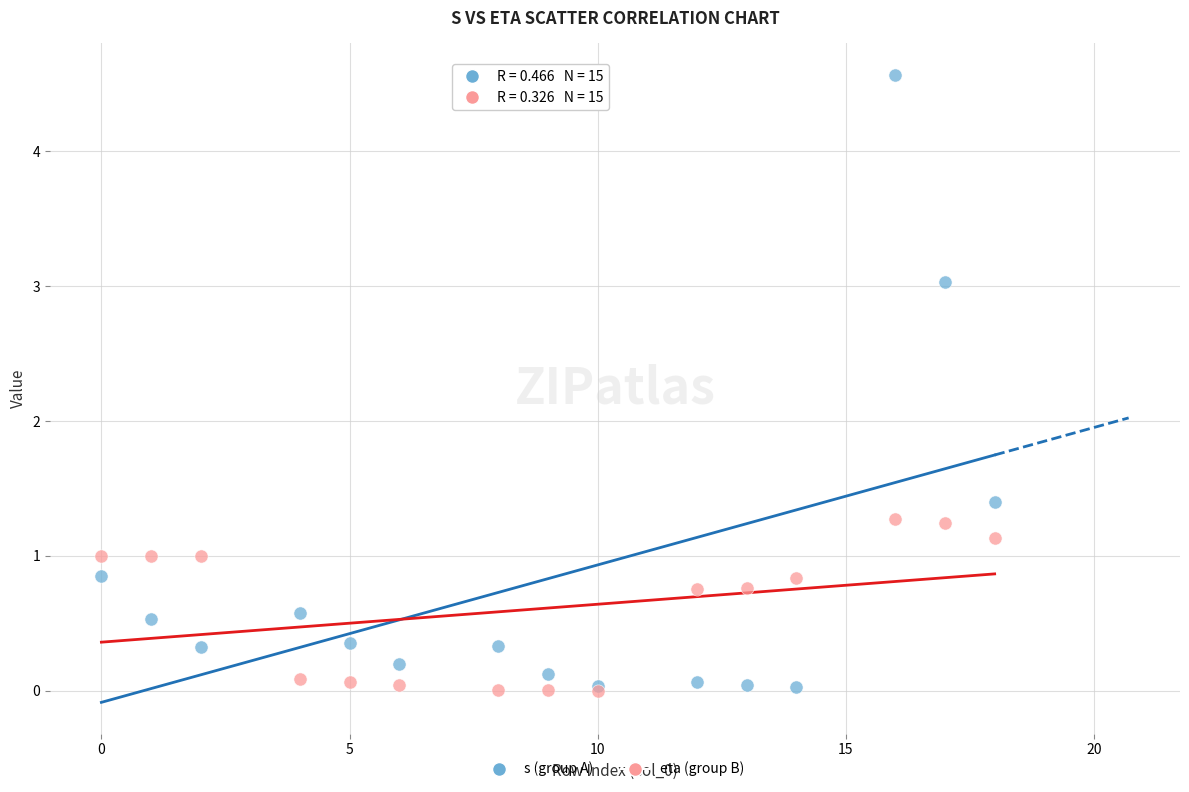

Which series contains the highest Y value?

s (group A)